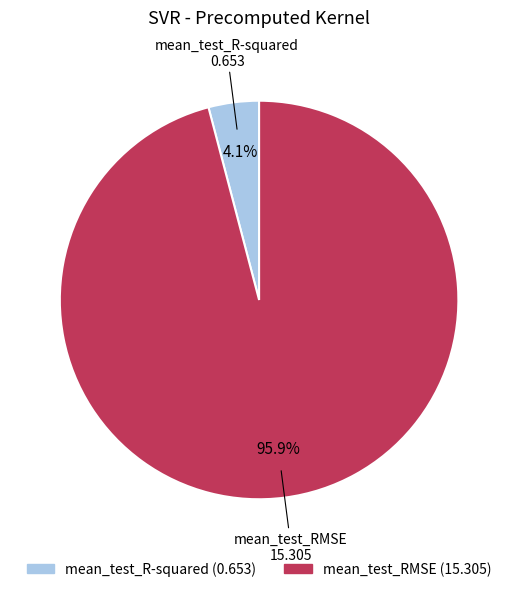

To the nearest percent, what portion does mean_test_R-squared represent?

4%